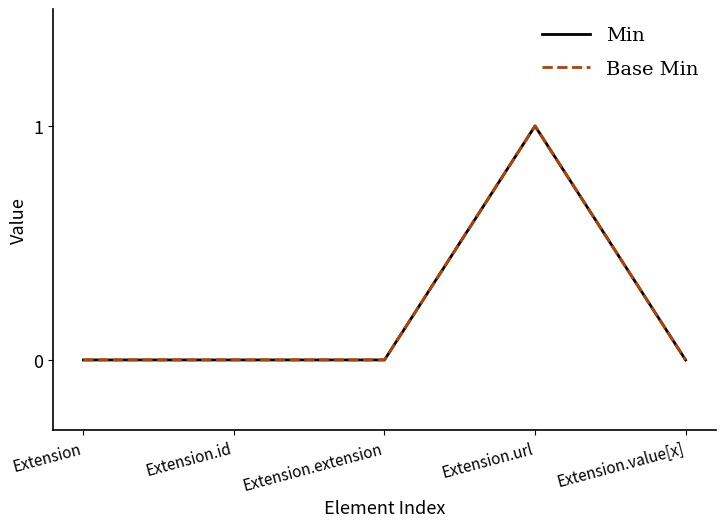

Does the chart display data point markers on the line(s)?

No